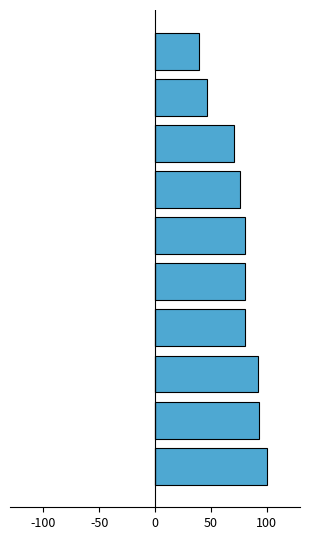

What is the minimum value shown in the chart?

39.3